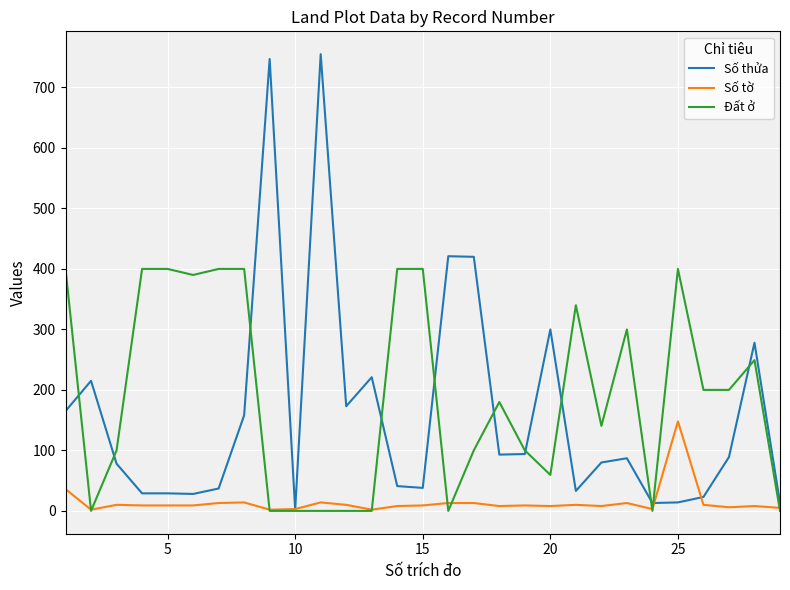

What is the average value of the Số thửa series?

161.2